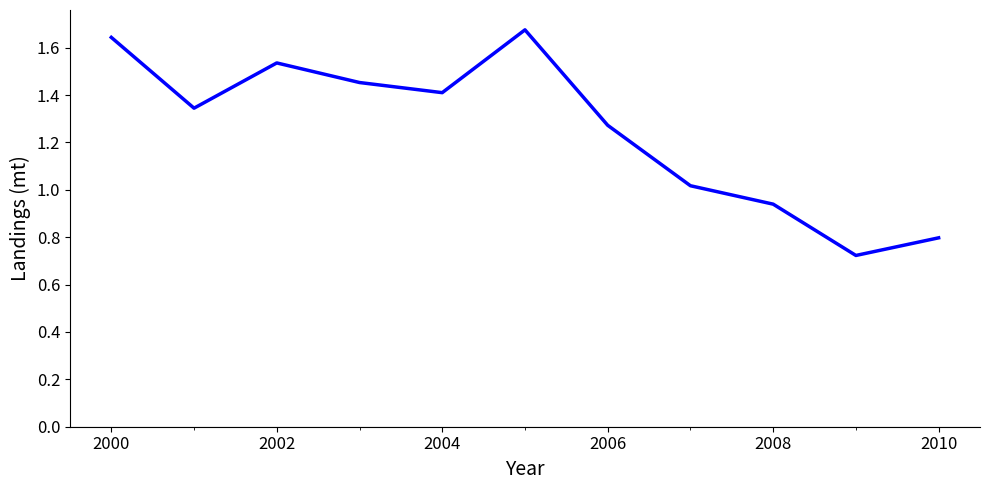

How many lines are shown in the chart?

1